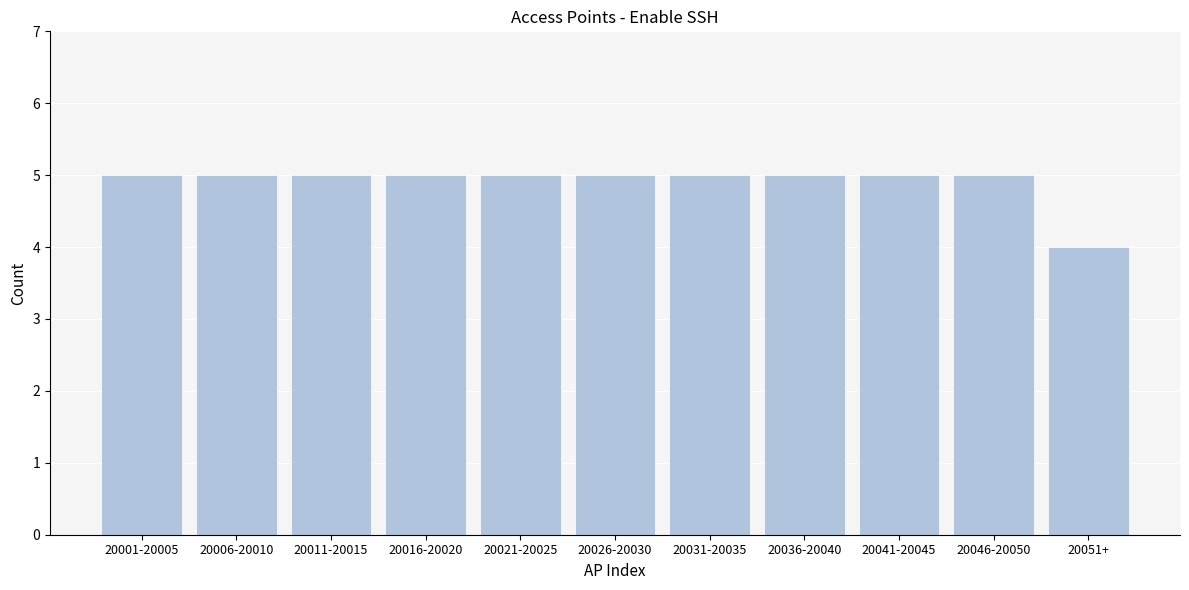

Reading left to right, what are all the values shown in this chart?

20001-20005=5	20006-20010=5	20011-20015=5	20016-20020=5	20021-20025=5	20026-20030=5	20031-20035=5	20036-20040=5	20041-20045=5	20046-20050=5	20051+=4